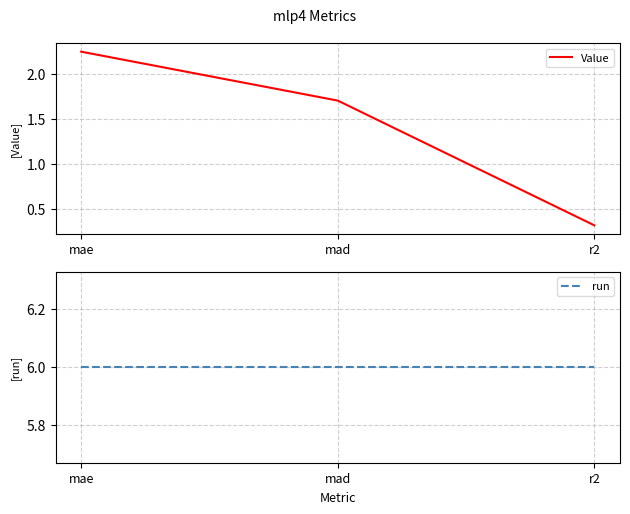

Which has a higher value, mad or r2?

mad